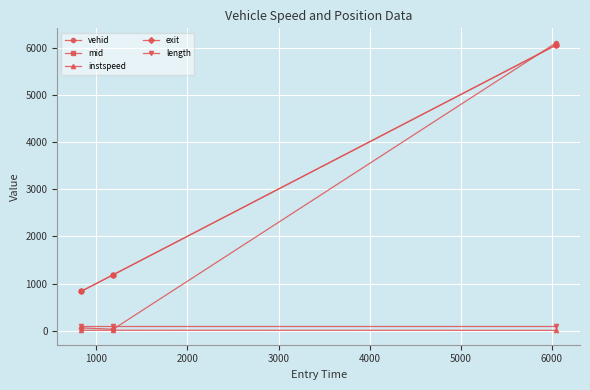

At how many categories does at least one series exceed 353?

3